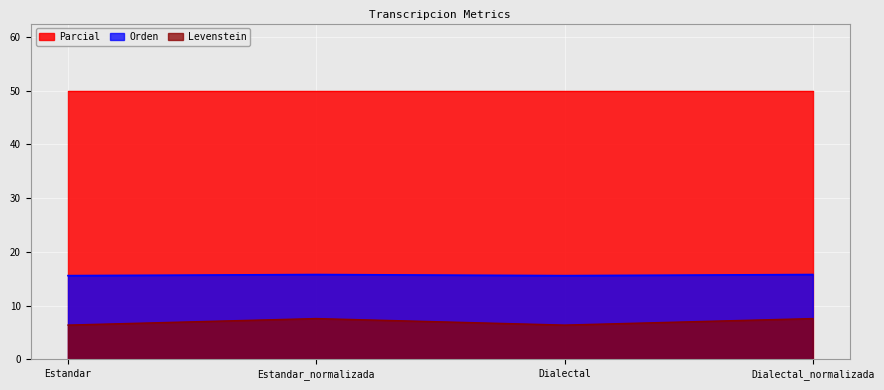

Where is Orden nearest to the value 6?

Estandar